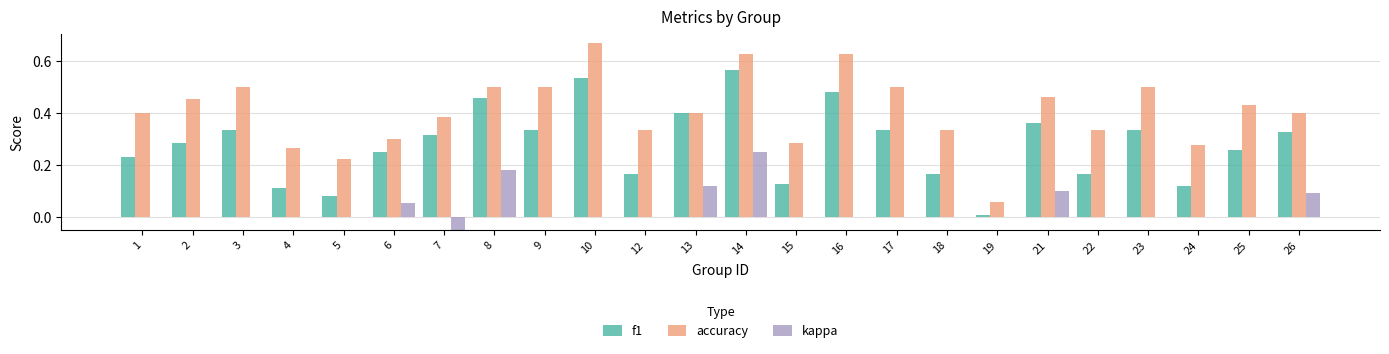

Does the chart contain stacked bars?

No